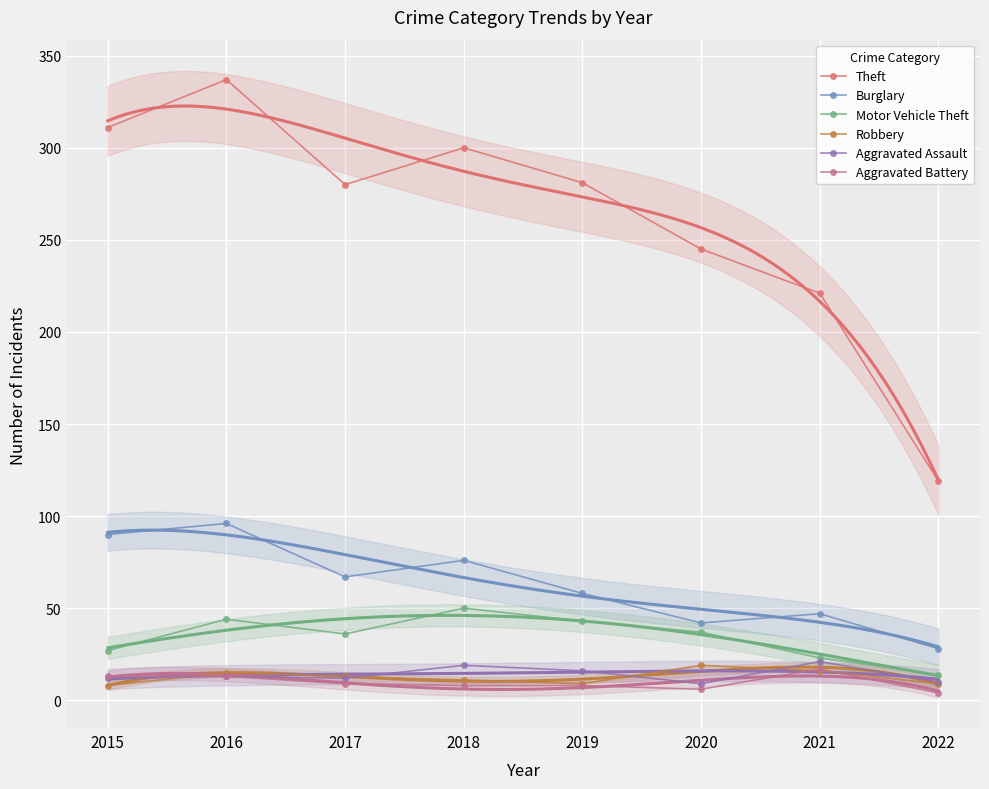

What is the total value across all series at 2015?

461